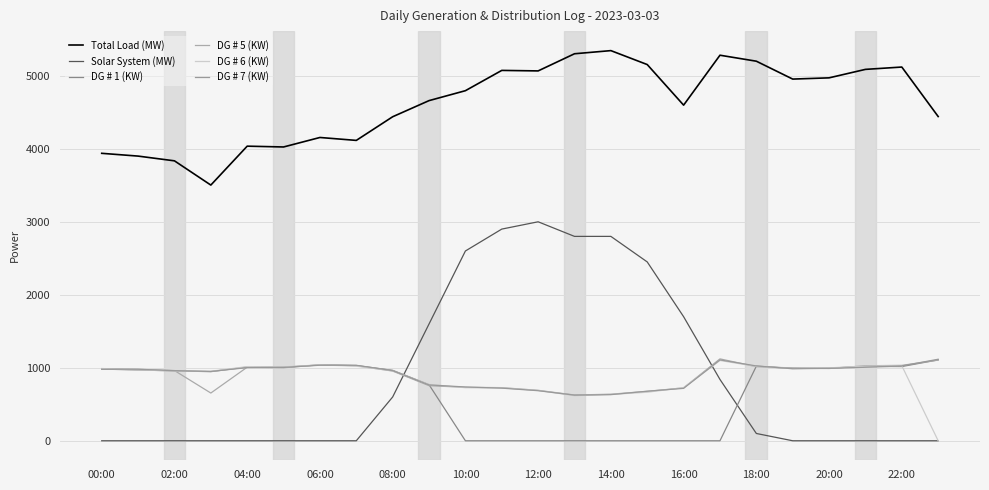

List the series in order of their peak value, highest first.

Total Load (MW), Solar System (MW), DG # 5 (KW), DG # 7 (KW), DG # 1 (KW), DG # 6 (KW)